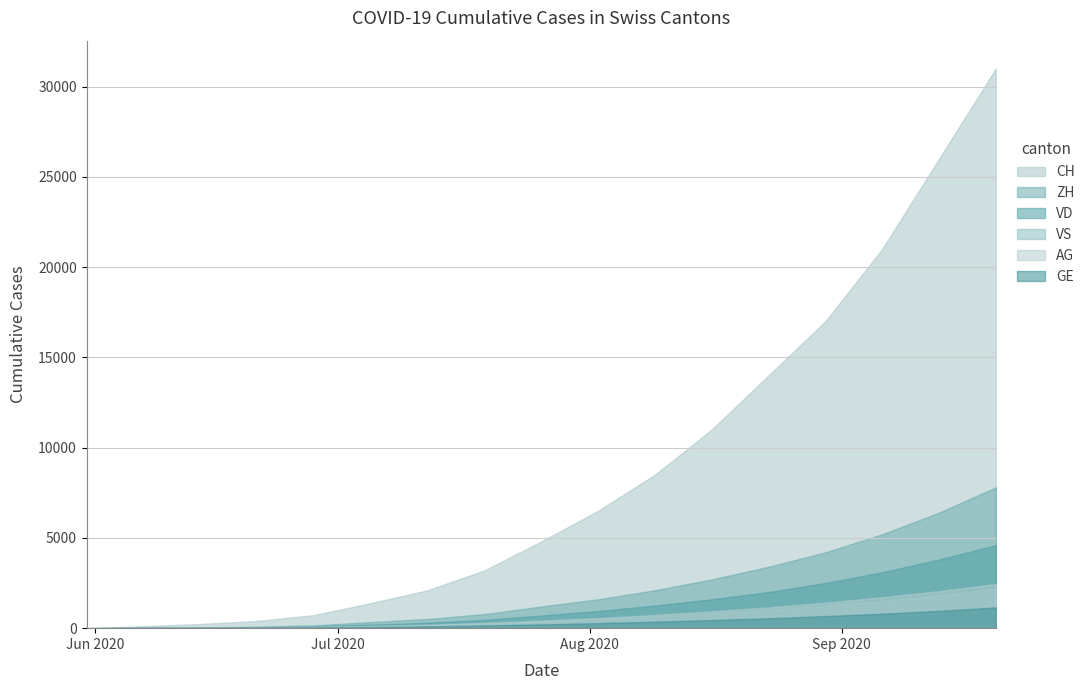

What position from the left is 2020-08-30?

14